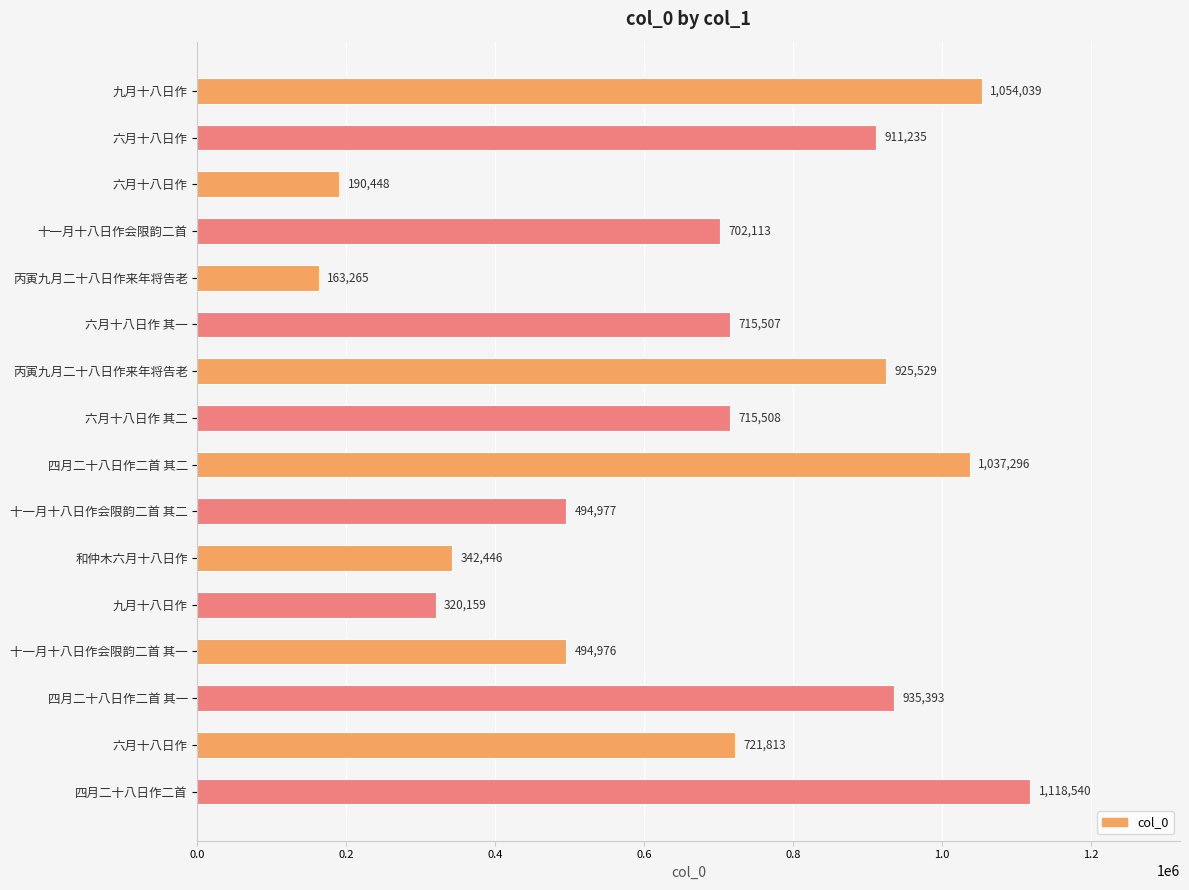

Does the chart contain any negative values?

No